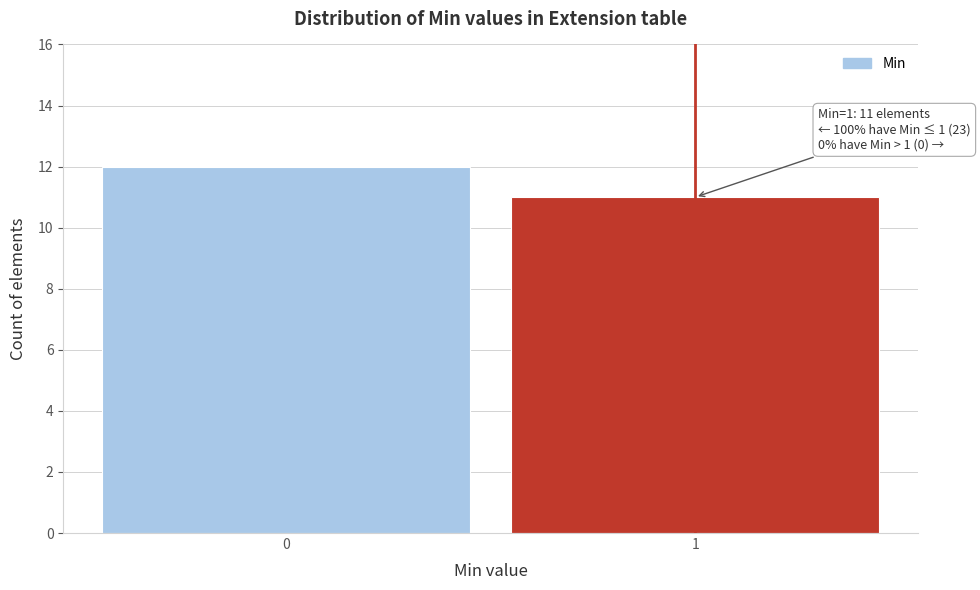

Reading right to left, what are all the values shown in this chart?

11	12